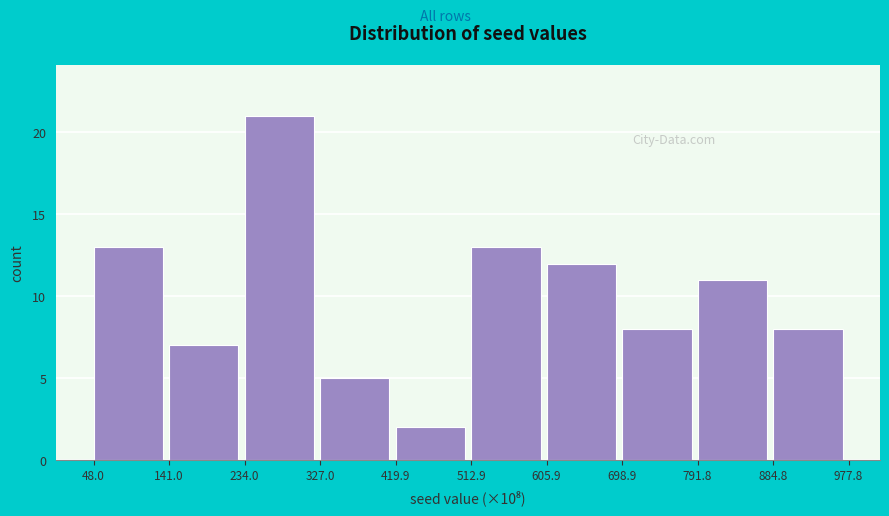

Reading left to right, what are all the values shown in this chart?

13	7	21	5	2	13	12	8	11	8